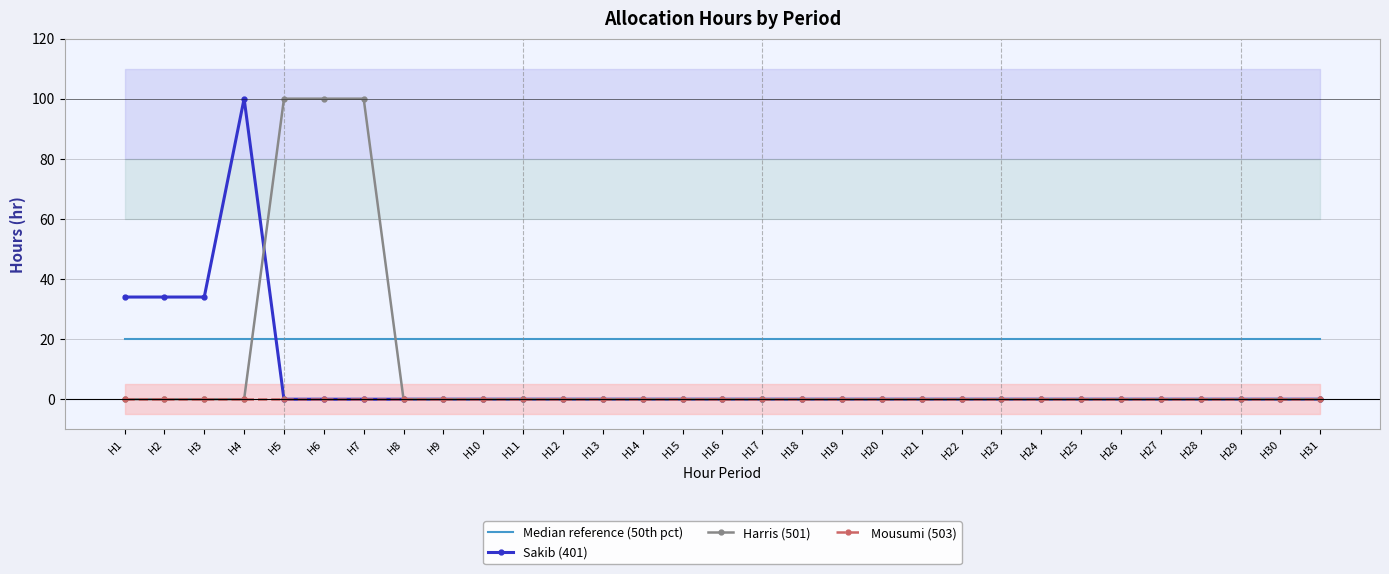

Reading right to left, what are all the values shown in this chart?

Median reference (50th pct): 20	20	20	20	20	20	20	20	20	20	20	20	20	20	20	20	20	20	20	20	20	20	20	20	20	20	20	20	20	20	20
Sakib (401): 0	0	0	0	0	0	0	0	0	0	0	0	0	0	0	0	0	0	0	0	0	0	0	0	0	0	0	100	34	34	34
Harris (501): 0	0	0	0	0	0	0	0	0	0	0	0	0	0	0	0	0	0	0	0	0	0	0	0	100	100	100	0	0	0	0
Mousumi (503): 0	0	0	0	0	0	0	0	0	0	0	0	0	0	0	0	0	0	0	0	0	0	0	0	0	0	0	0	0	0	0